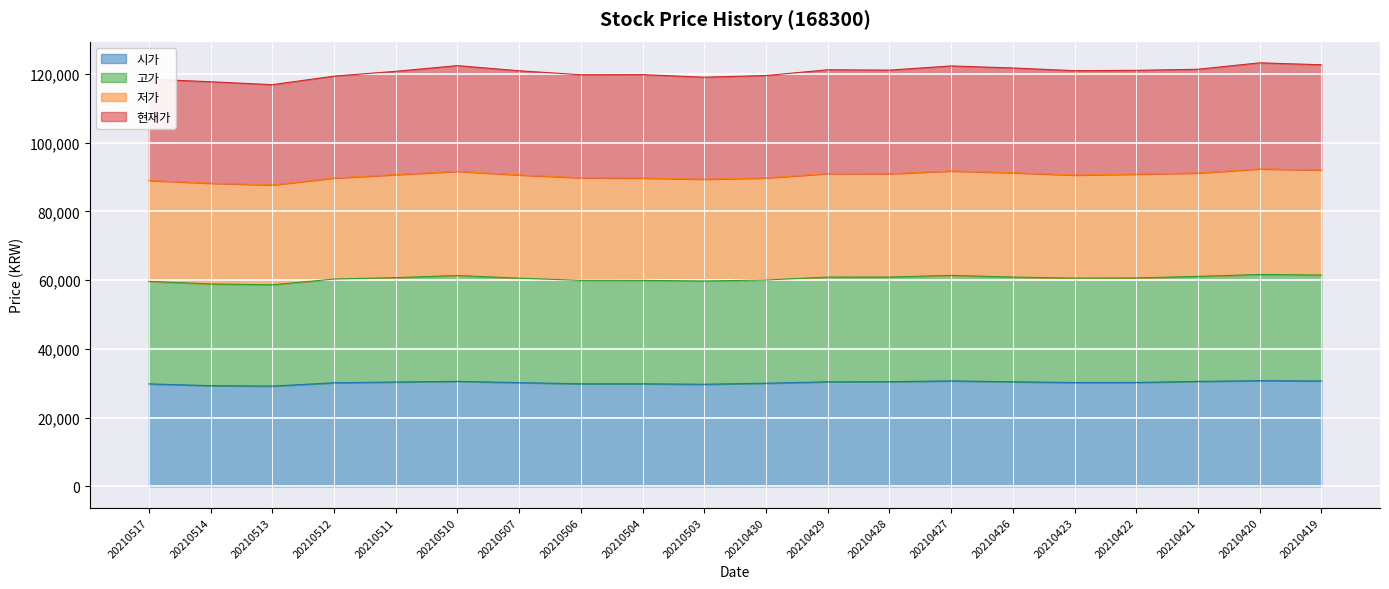

Which has a higher value, 20210503 or 20210422?

20210422